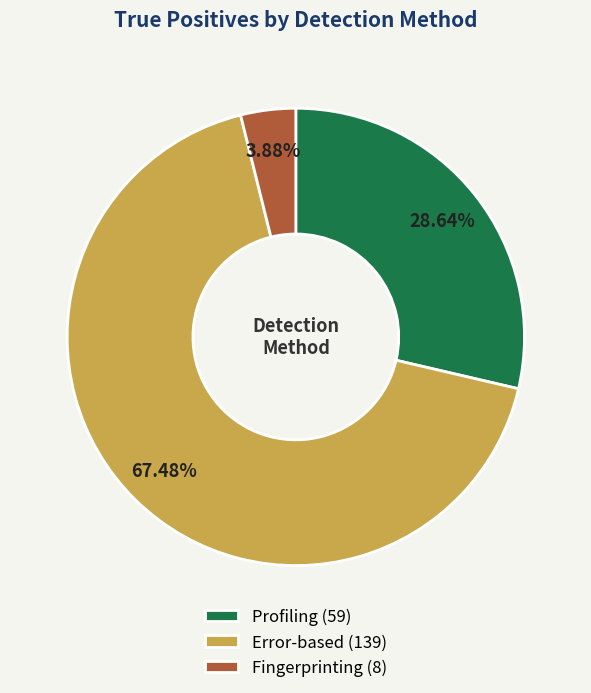

The Fingerprinting slice represents 4% of the pie. True or false?

True